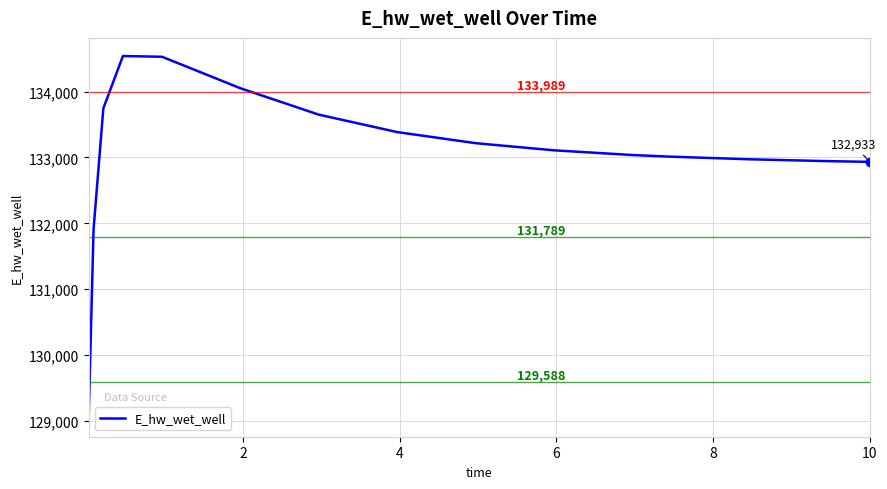

What is the minimum value shown in the chart?

129037.4